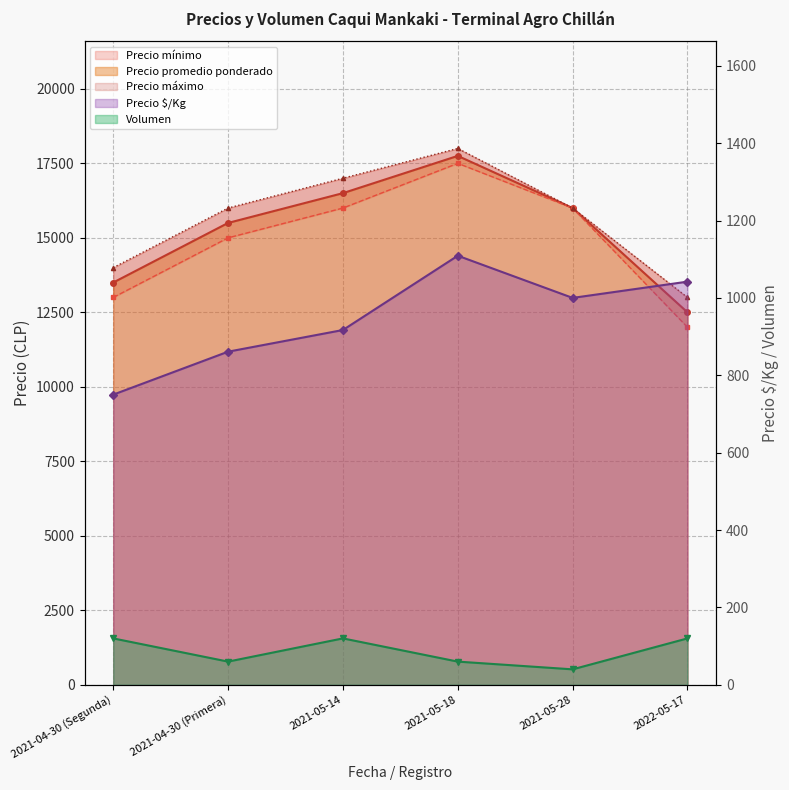

Reading left to right, what are all the values shown in this chart?

Precio promedio ponderado: 13500	15500	16500	17750	16000	12500
Precio mínimo: 13000	15000	16000	17500	16000	12000
Precio máximo: 14000	16000	17000	18000	16000	13000
Precio $/Kg: 750	861	917	1109	1000	1042
Volumen: 120	60	120	60	40	120